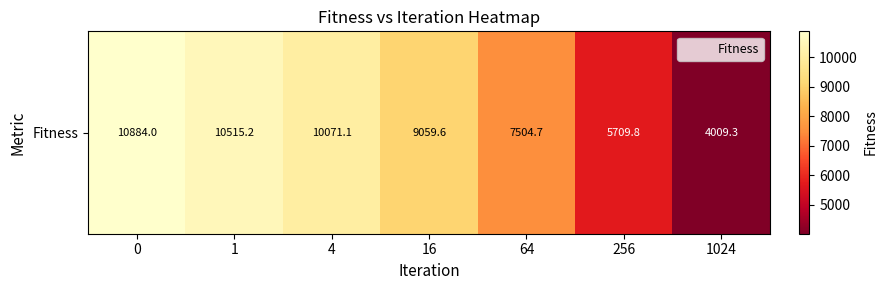

Reading left to right, extract all data points from this chart.

0=10884.0	1=10515.2	4=10071.1	16=9059.6	64=7504.7	256=5709.8	1024=4009.3